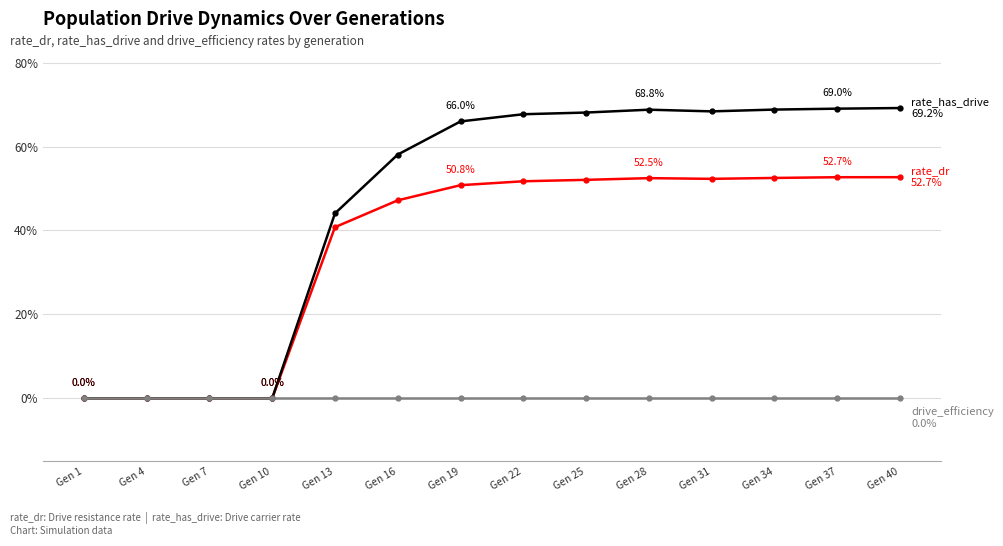

Reading left to right, transcribe all the data shown in this chart.

rate_dr: Gen 1=0.0	Gen 4=0.0	Gen 7=0.0	Gen 10=0.0	Gen 13=0.4	Gen 16=0.5	Gen 19=0.5	Gen 22=0.5	Gen 25=0.5	Gen 28=0.5	Gen 31=0.5	Gen 34=0.5	Gen 37=0.5	Gen 40=0.5
rate_has_drive: Gen 1=0.0	Gen 4=0.0	Gen 7=0.0	Gen 10=0.0	Gen 13=0.4	Gen 16=0.6	Gen 19=0.7	Gen 22=0.7	Gen 25=0.7	Gen 28=0.7	Gen 31=0.7	Gen 34=0.7	Gen 37=0.7	Gen 40=0.7
drive_efficiency: Gen 1=0.0	Gen 4=0.0	Gen 7=0.0	Gen 10=0.0	Gen 13=0.0	Gen 16=0.0	Gen 19=0.0	Gen 22=0.0	Gen 25=0.0	Gen 28=0.0	Gen 31=0.0	Gen 34=0.0	Gen 37=0.0	Gen 40=0.0